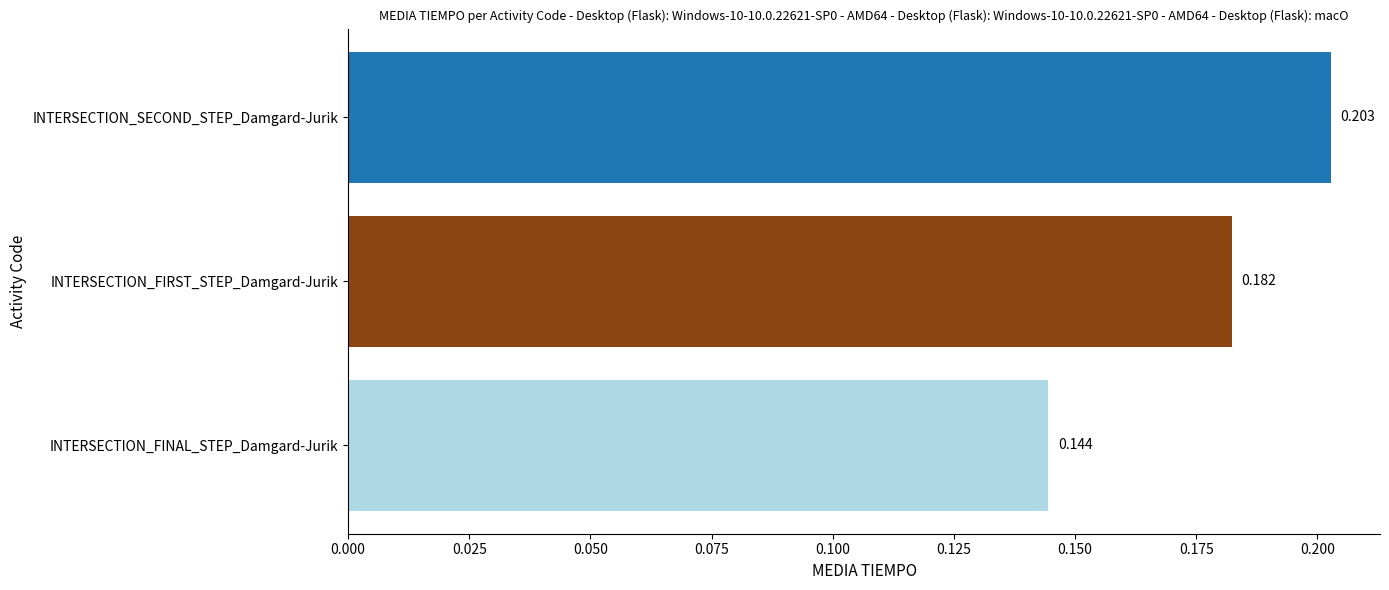

How many bars are there in total?

3